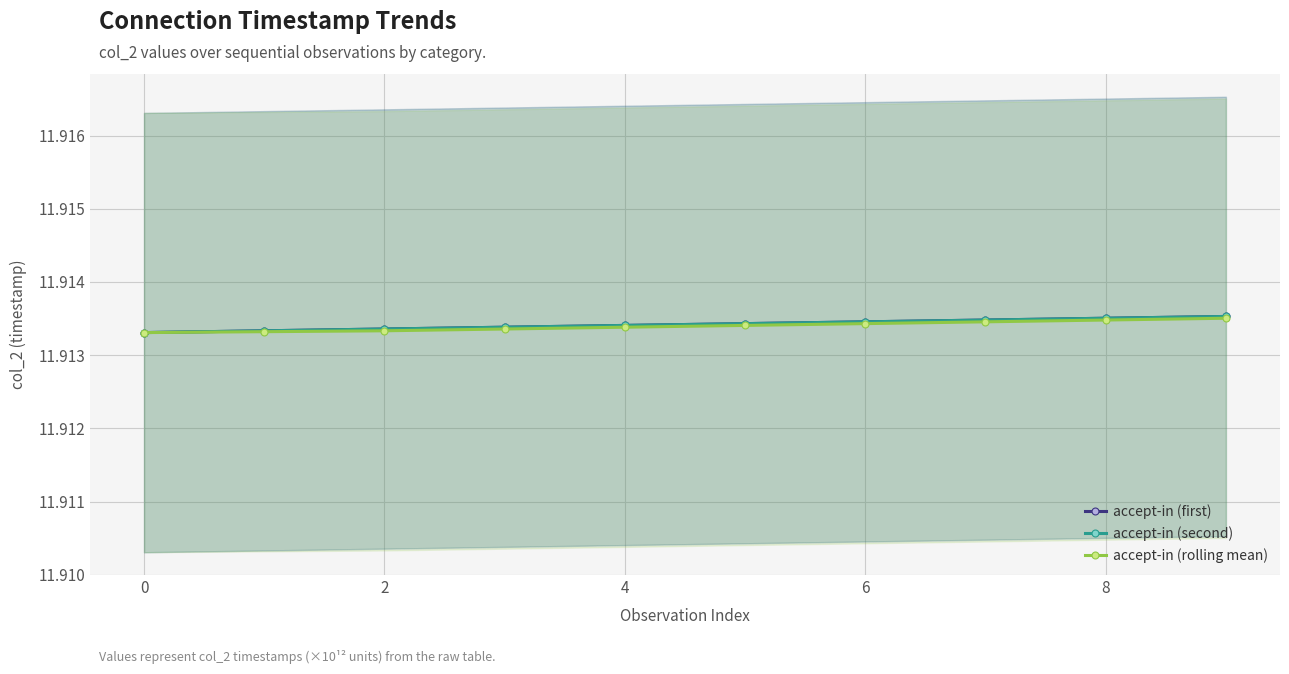

The accept-in (rolling mean) series shows 7.9 at 6. True or false?

False